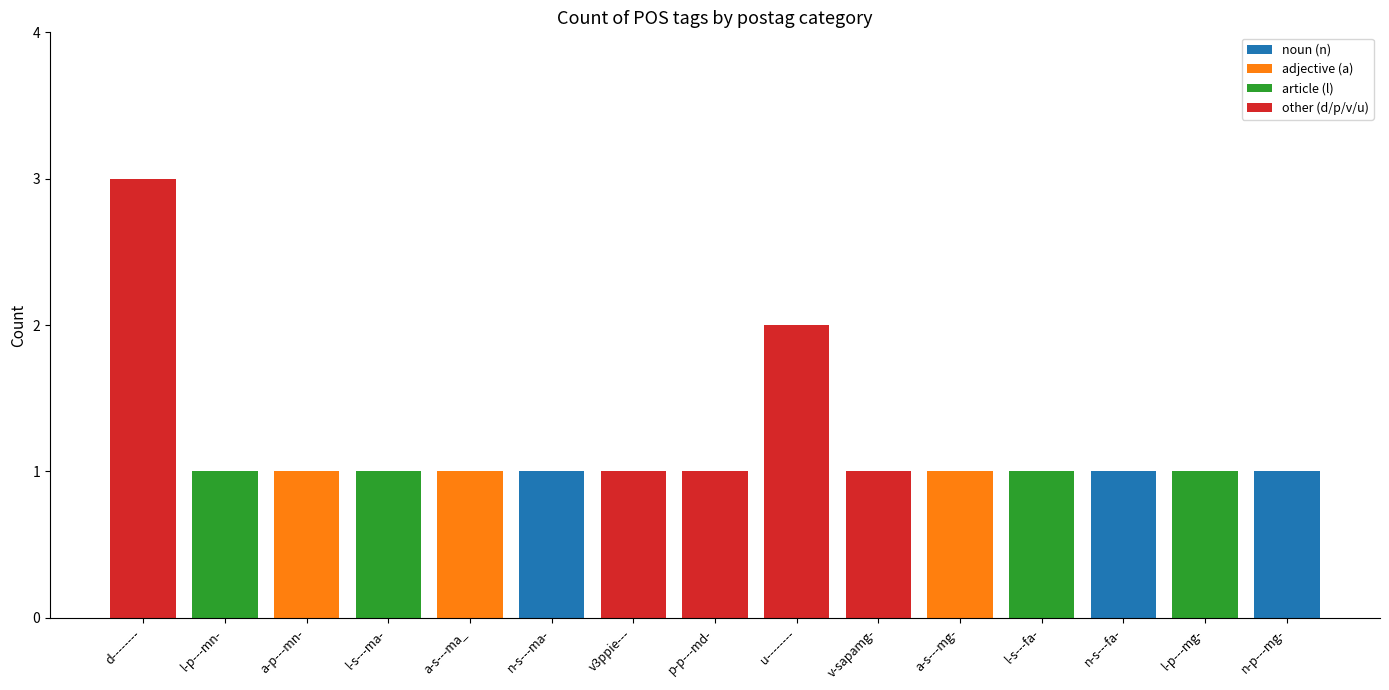

How many categories are shown in the chart?

15